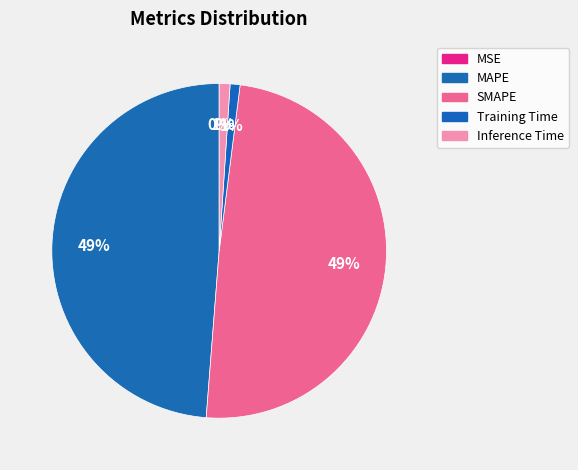

Is there a majority slice in this chart?

No